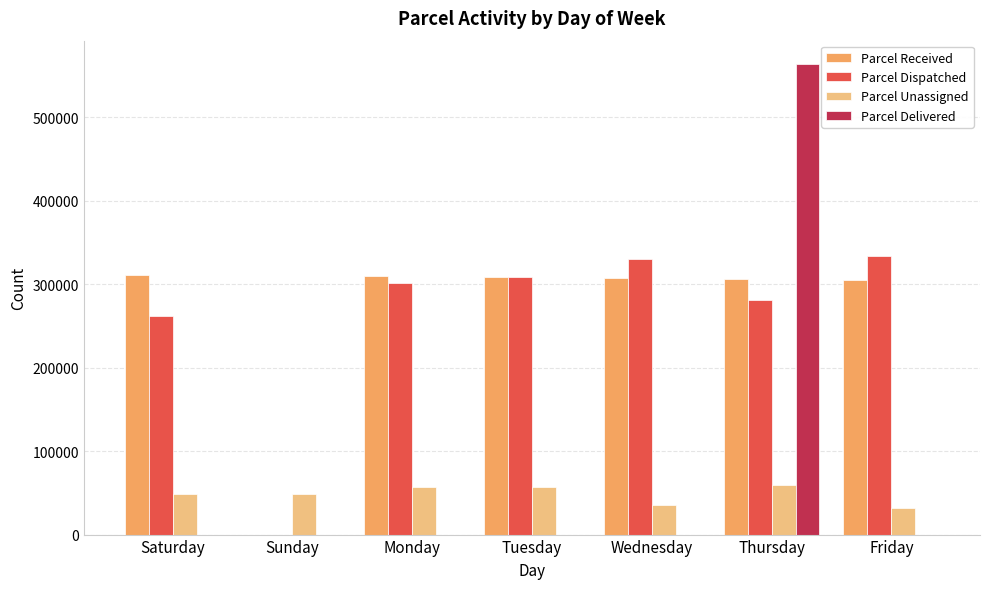

What is the sum of all Parcel Unassigned values?

338968